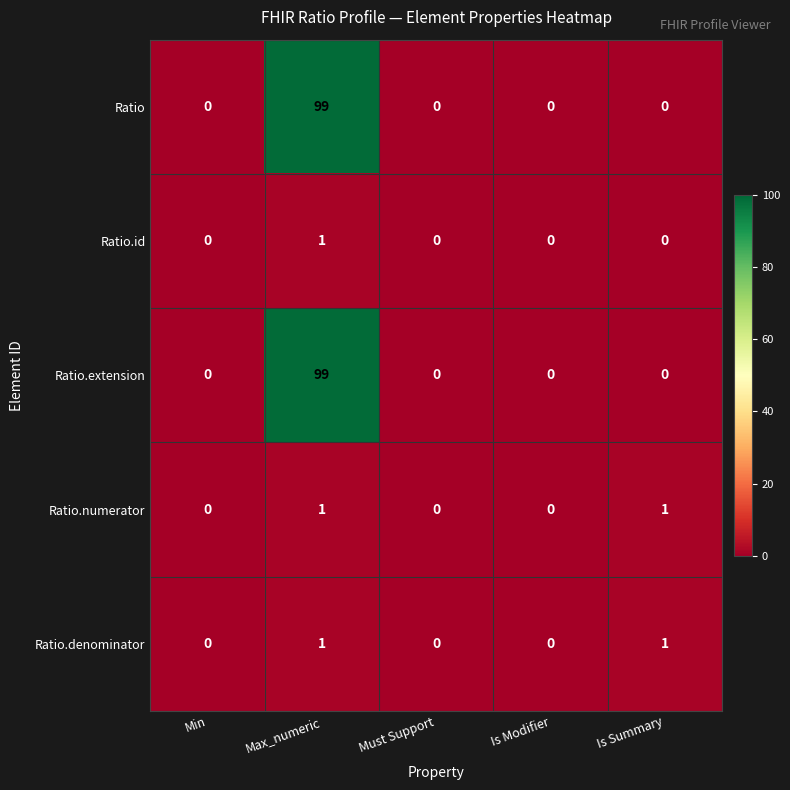

Reading right to left, what are all the values shown in this chart?

Ratio: Is Summary=0	Is Modifier=0	Must Support=0	Max_numeric=99	Min=0
Ratio.id: Is Summary=0	Is Modifier=0	Must Support=0	Max_numeric=1	Min=0
Ratio.extension: Is Summary=0	Is Modifier=0	Must Support=0	Max_numeric=99	Min=0
Ratio.numerator: Is Summary=1	Is Modifier=0	Must Support=0	Max_numeric=1	Min=0
Ratio.denominator: Is Summary=1	Is Modifier=0	Must Support=0	Max_numeric=1	Min=0